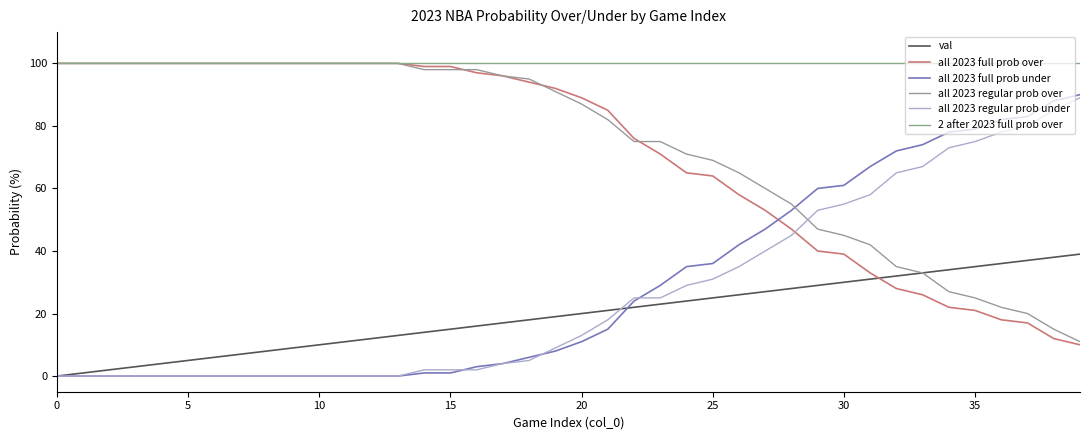

At how many categories does at least one series exceed 88?

40